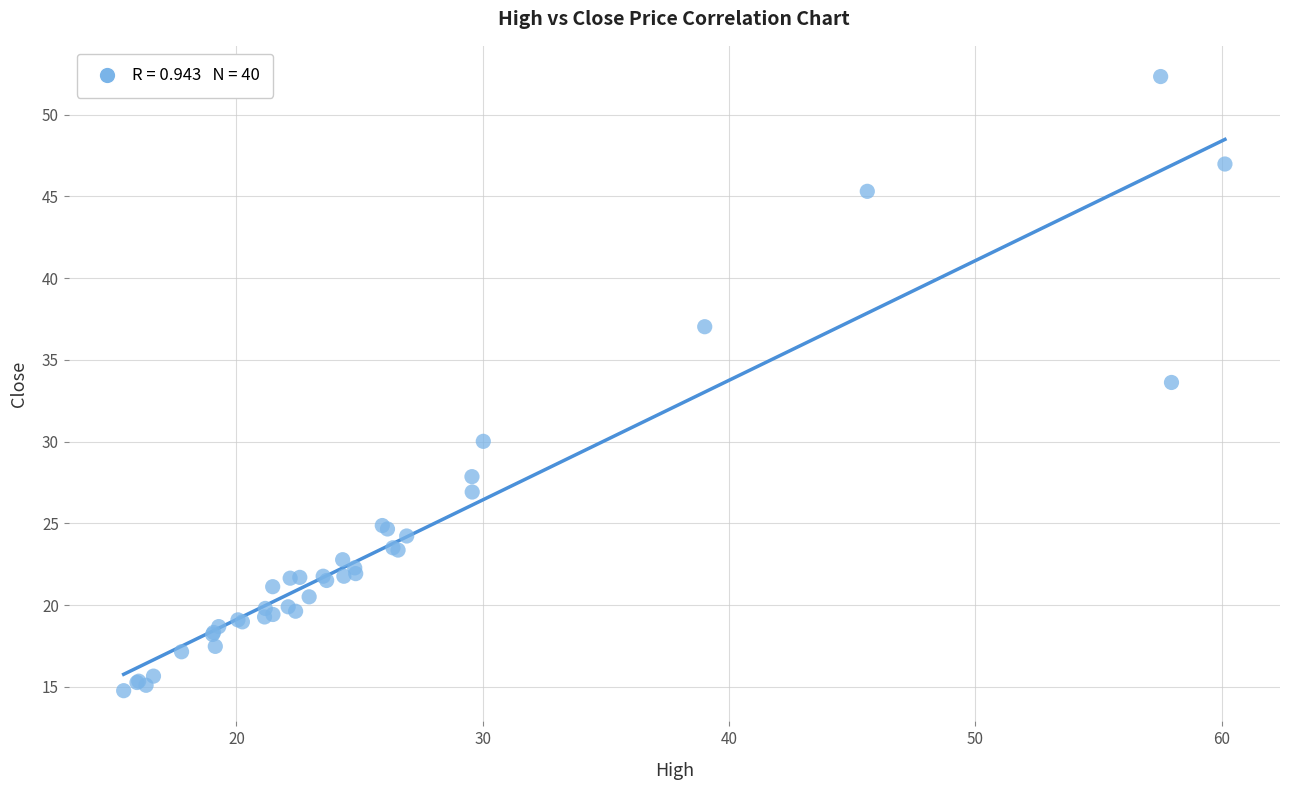

What Y value in the scatter plot is closest to 33?

33.6